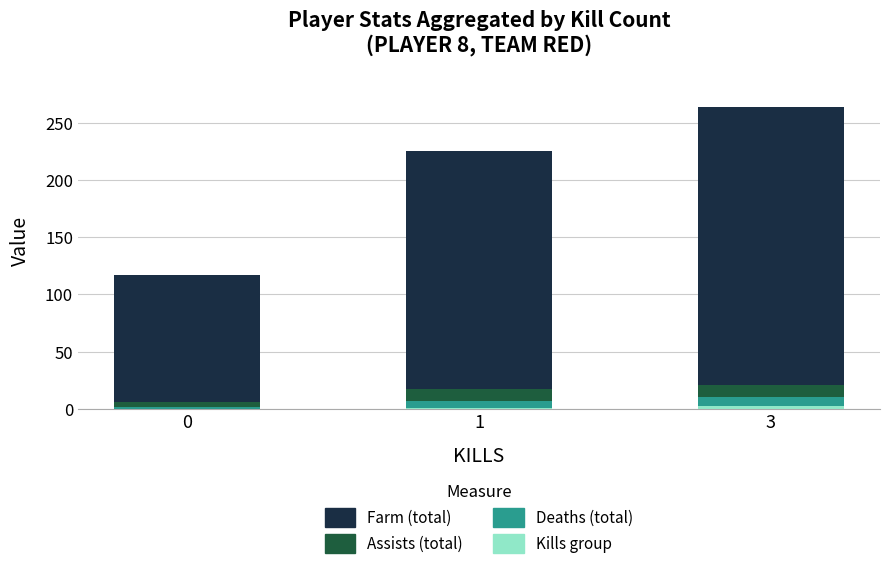

At which category is the sum across all series the highest?

3